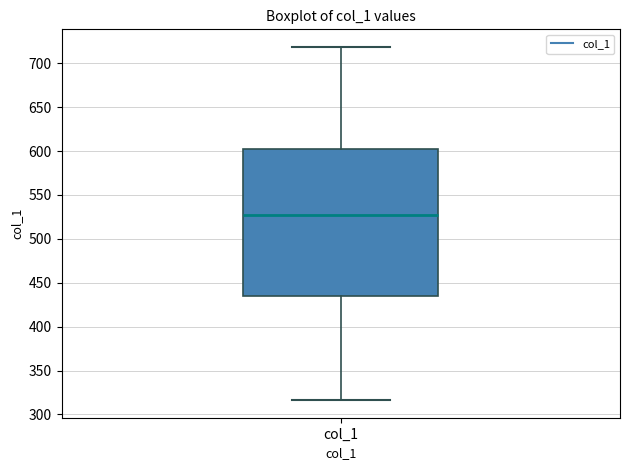

Where does the lower whisker of the box for col_1 end on the y-axis? The values are not printed on the chart, so give them approximately, as read against the axis.

315